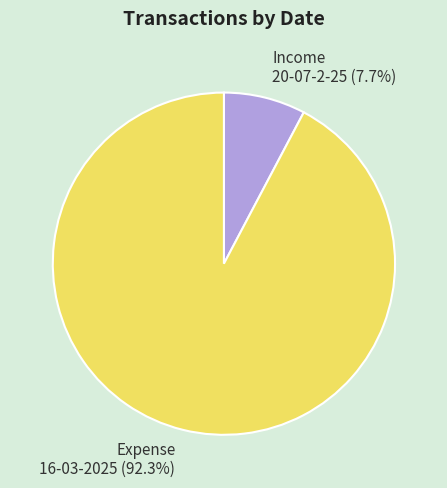

To the nearest percent, what is the difference between the largest and smallest slice percentages?

85%